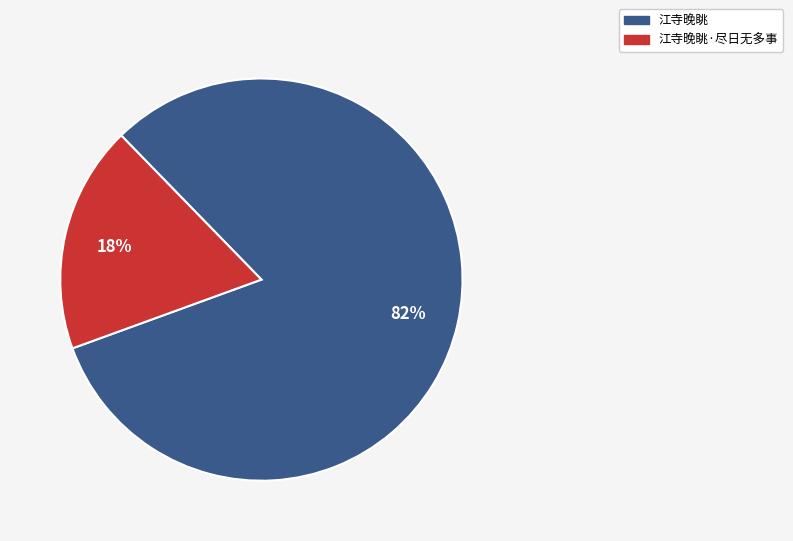

Which slice is the largest?

江寺晚眺